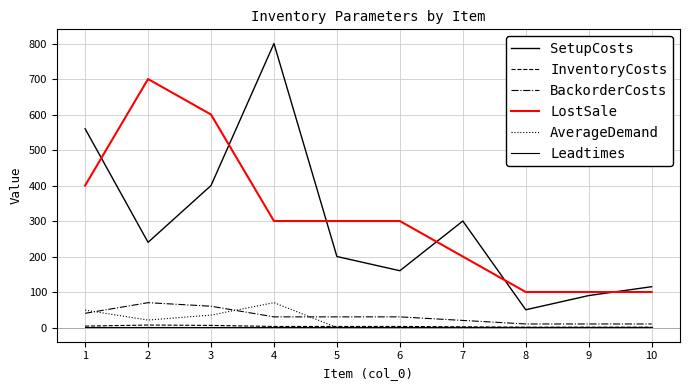

Reading left to right, transcribe all the data shown in this chart.

SetupCosts: 1=560	2=240	3=400	4=800	5=200	6=160	7=300	8=50	9=90	10=115
InventoryCosts: 1=4	2=7	3=6	4=3	5=3	6=3	7=2	8=1	9=1	10=1
BackorderCosts: 1=40	2=70	3=60	4=30	5=30	6=30	7=20	8=10	9=10	10=10
LostSale: 1=400	2=700	3=600	4=300	5=300	6=300	7=200	8=100	9=100	10=100
AverageDemand: 1=49	2=21	3=35	4=70	5=0	6=0	7=0	8=0	9=0	10=0
Leadtimes: 1=1	2=1	3=1	4=1	5=1	6=1	7=1	8=1	9=1	10=1